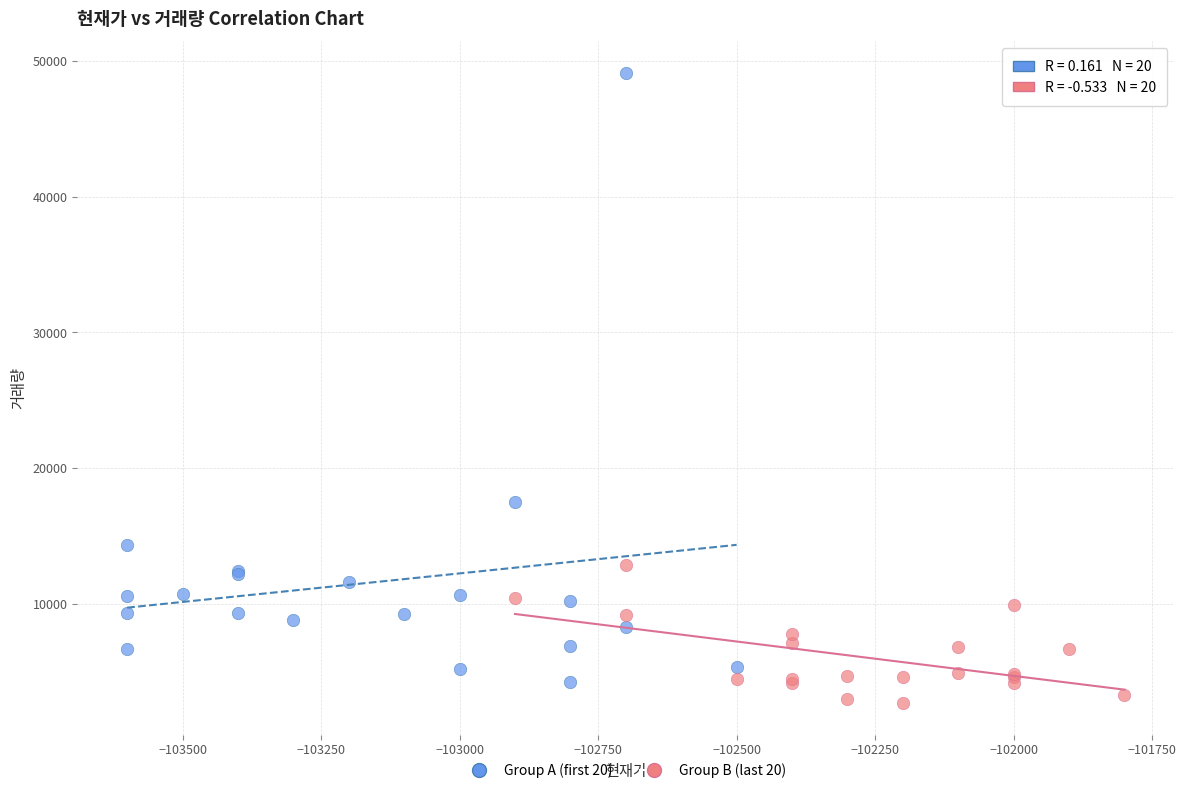

Which series has the largest Y range (max minus min)?

Group A (first 20)